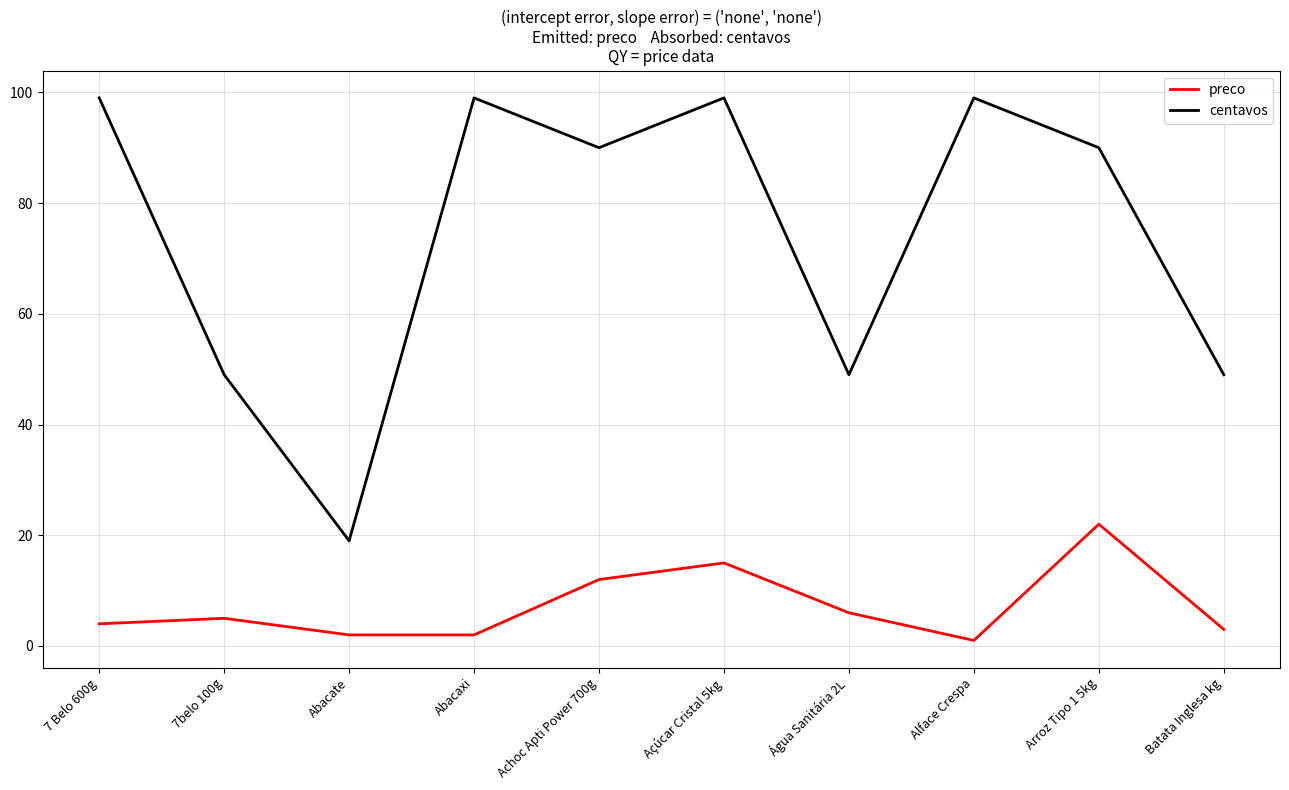

Reading left to right, list all the values displayed in this chart.

preco: 4	5	2	2	12	15	6	1	22	3
centavos: 99	49	19	99	90	99	49	99	90	49